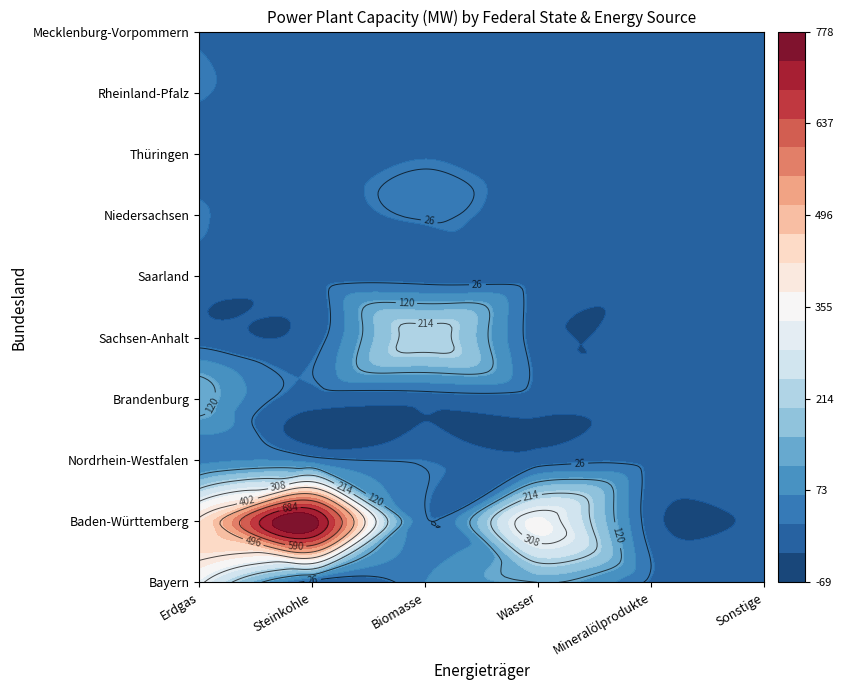

Is the value of Thüringen at Wasser greater than the value of Niedersachsen at Erdgas?

No